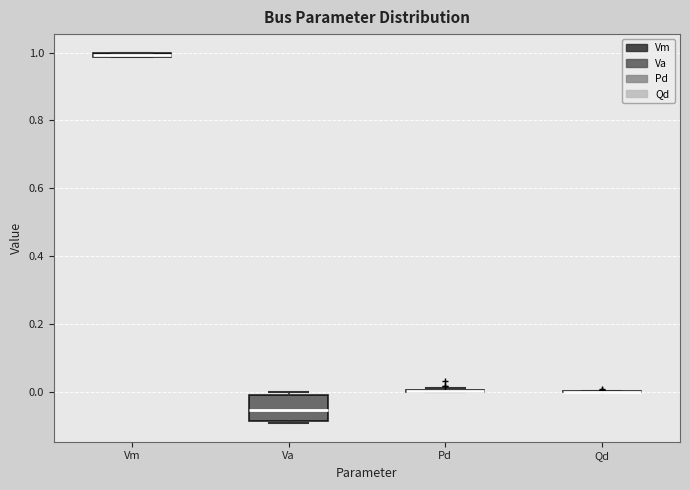

Which box is the tallest, from its lower edge to its upper edge?

Va